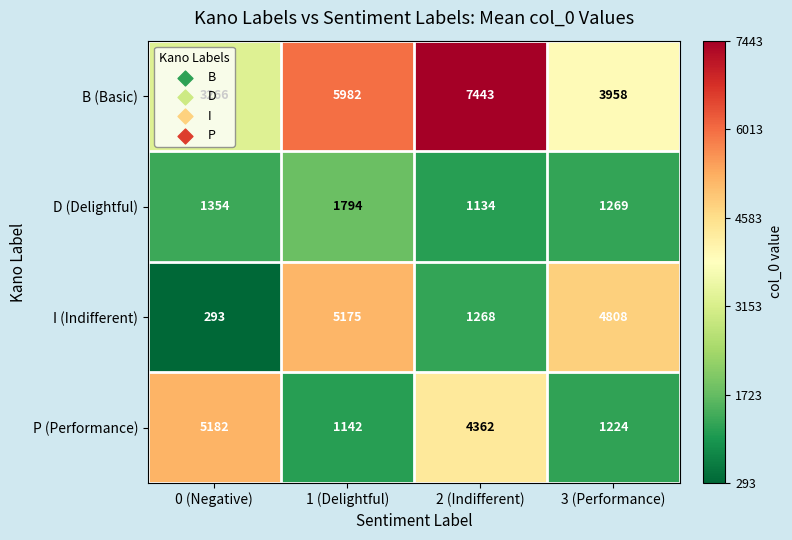

At which category is the sum across all series the highest?

2 (Indifferent)